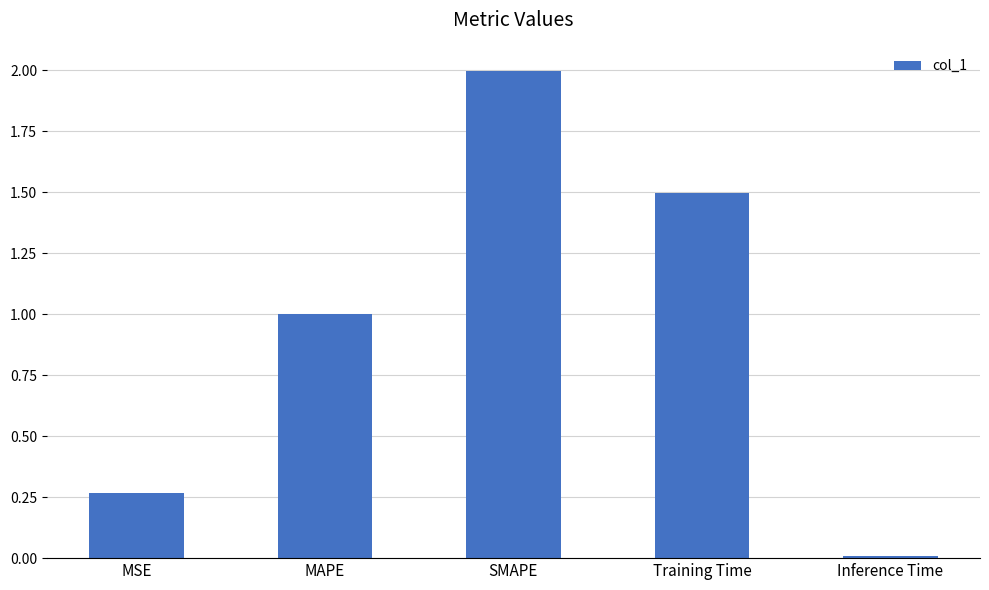

Where is the data nearest to the value 1?

MAPE